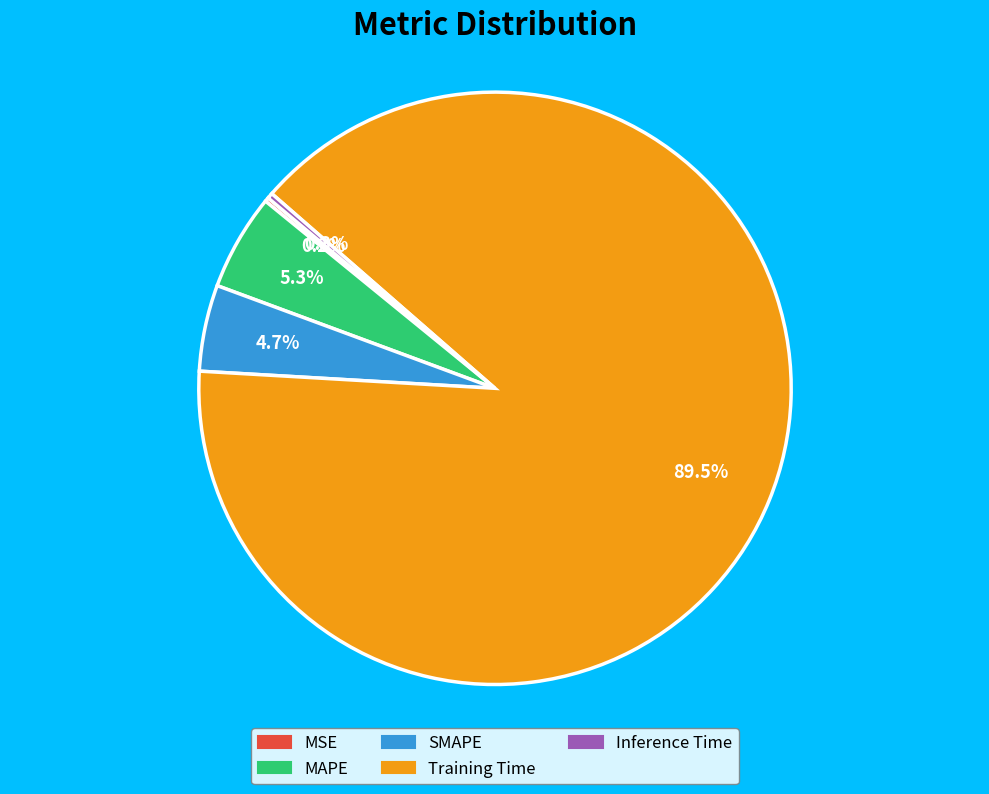

Combined, what portion of the pie is Inference Time and MAPE?

5.6%